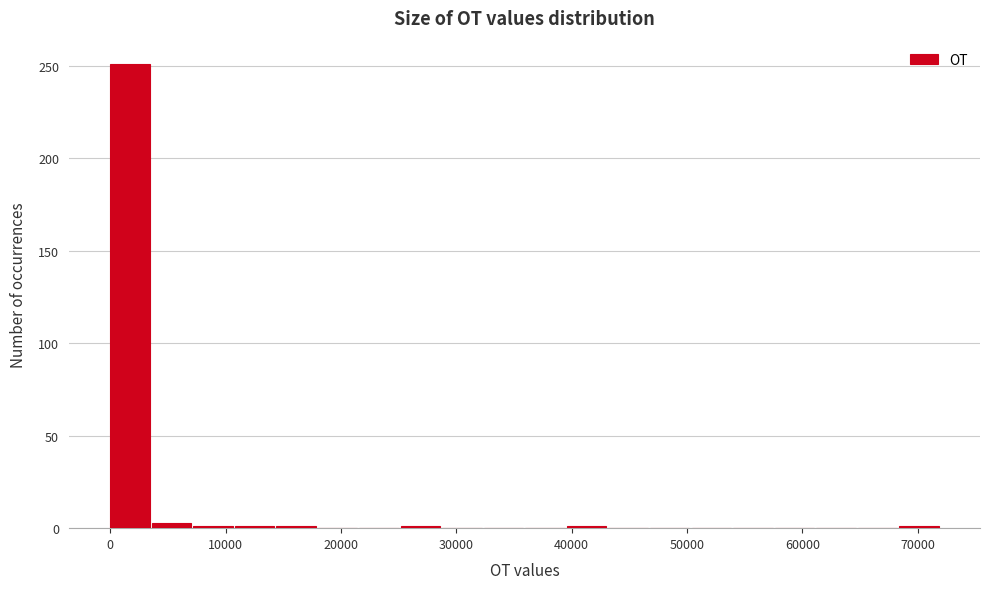

Read against the x-axis, roughly where is the centre of the tallest bar?

2000